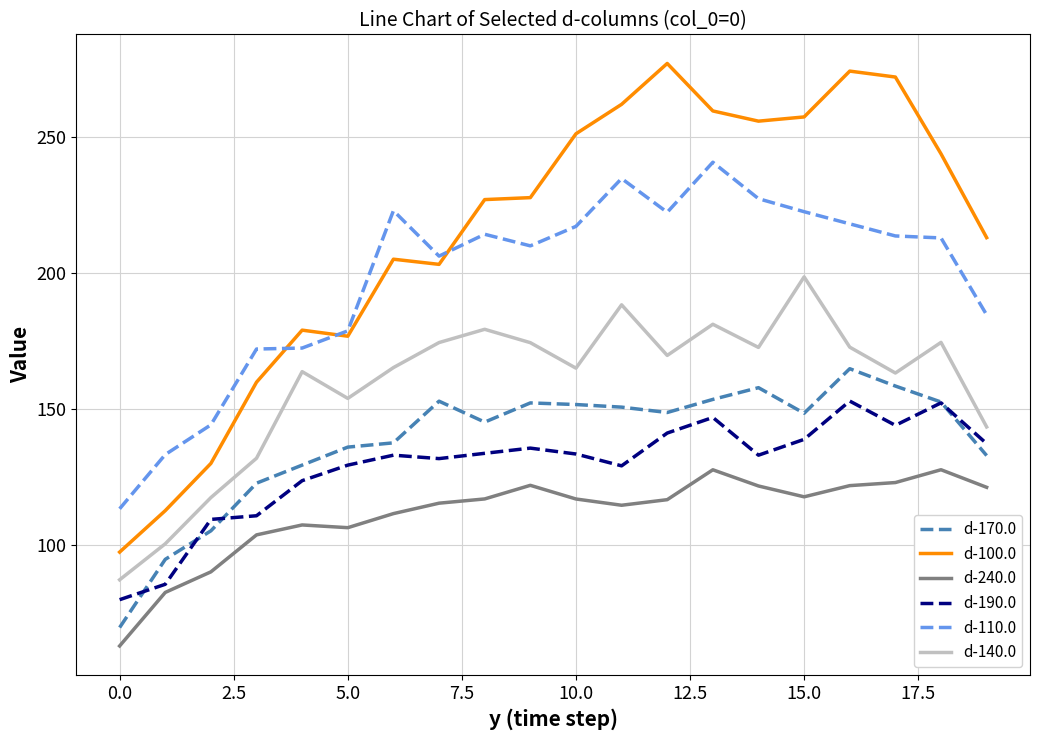

List the series in order of their peak value, highest first.

d-100.0, d-110.0, d-140.0, d-170.0, d-190.0, d-240.0